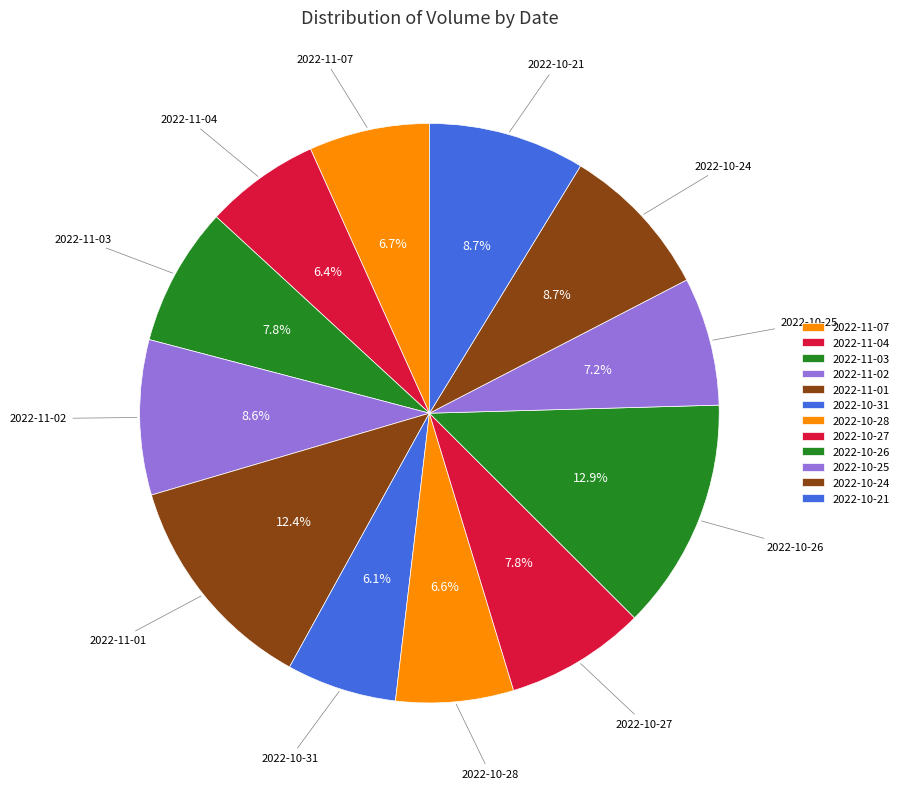

Is it true that 2022-10-26 is 20% of the pie?

False